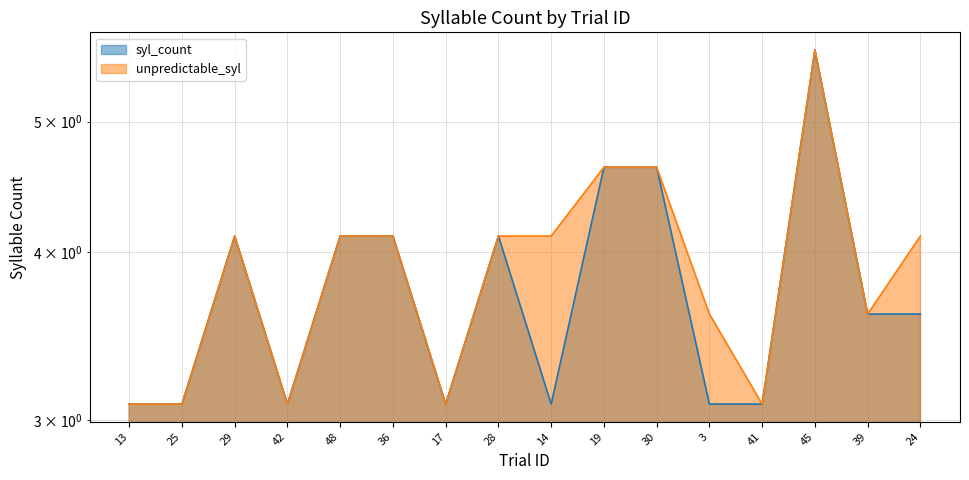

Reading left to right, extract all data points from this chart.

syl_count: 13=3.1	25=3.1	29=4.1	42=3.1	48=4.1	36=4.1	17=3.1	28=4.1	14=3.1	19=4.6	30=4.6	3=3.1	41=3.1	45=5.7	39=3.6	24=3.6
unpredictable_syl: 13=3.1	25=3.1	29=4.1	42=3.1	48=4.1	36=4.1	17=3.1	28=4.1	14=4.1	19=4.6	30=4.6	3=3.6	41=3.1	45=5.7	39=3.6	24=4.1